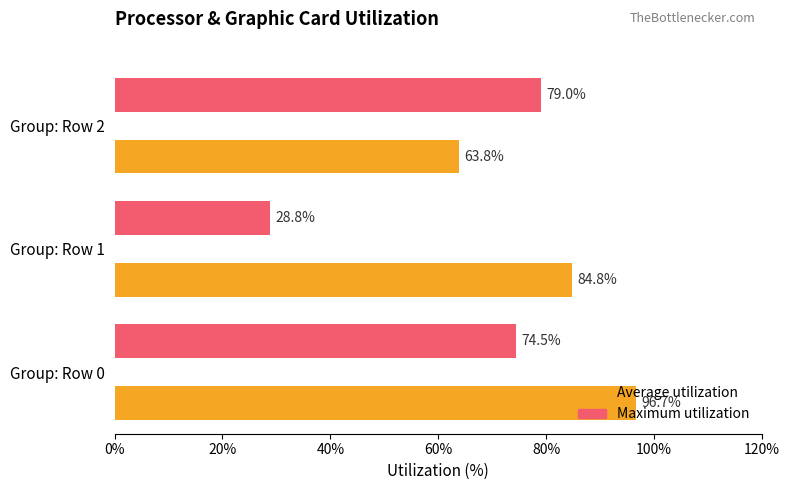

How many distinct data groups are displayed?

3